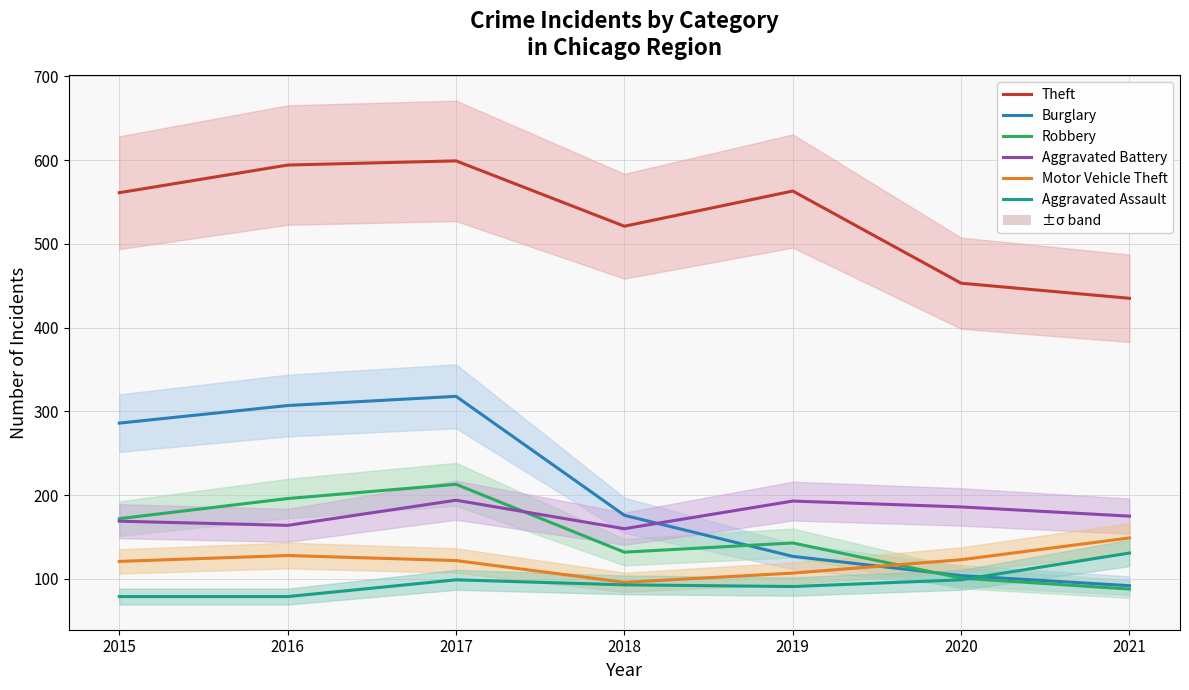

At which category does Aggravated Assault reach its first local valley?

2019